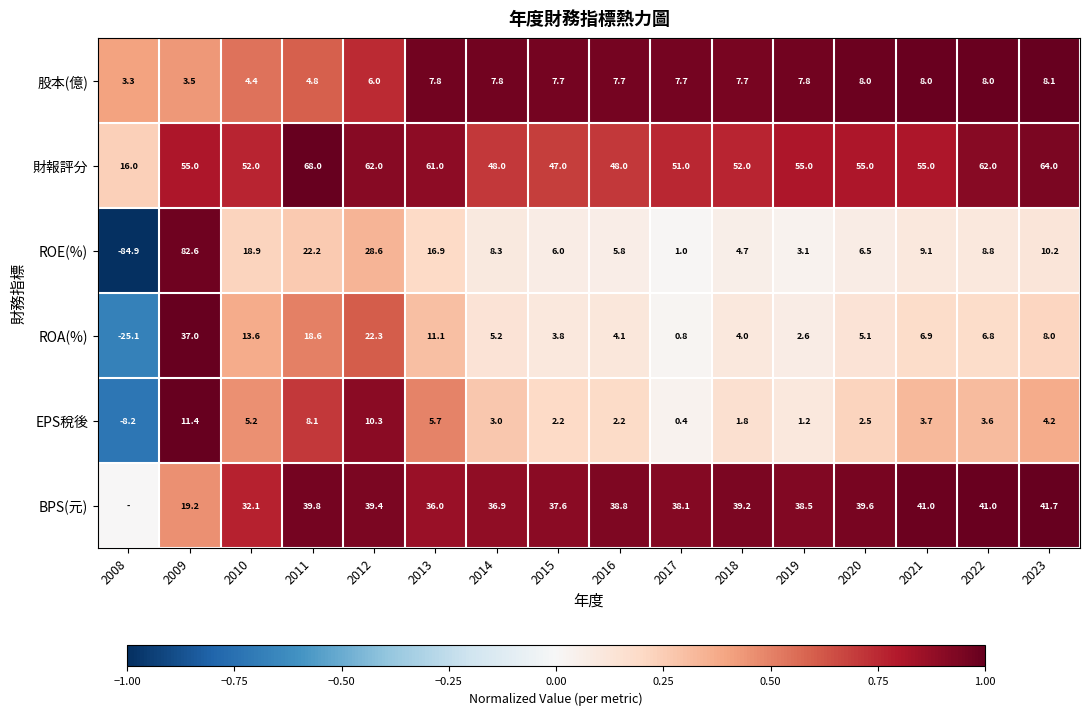

Is the value of ROE(%) at 2009 greater than the value of EPS稅後 at 2023?

Yes